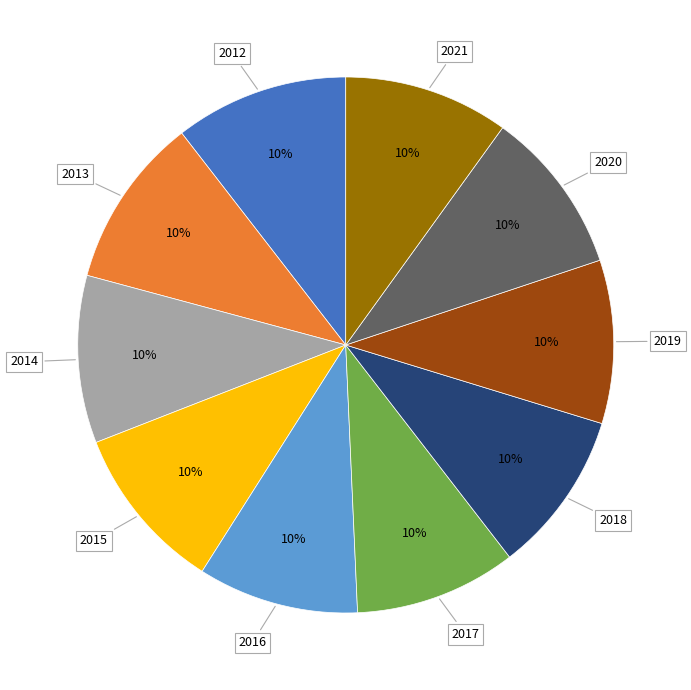

Is there a majority slice in this chart?

No